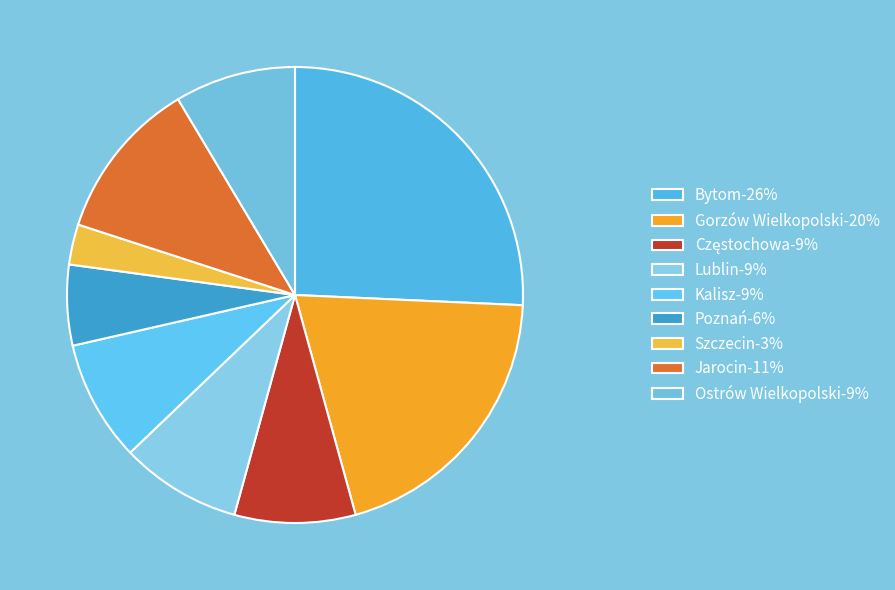

Which category has the biggest portion of the pie?

Bytom